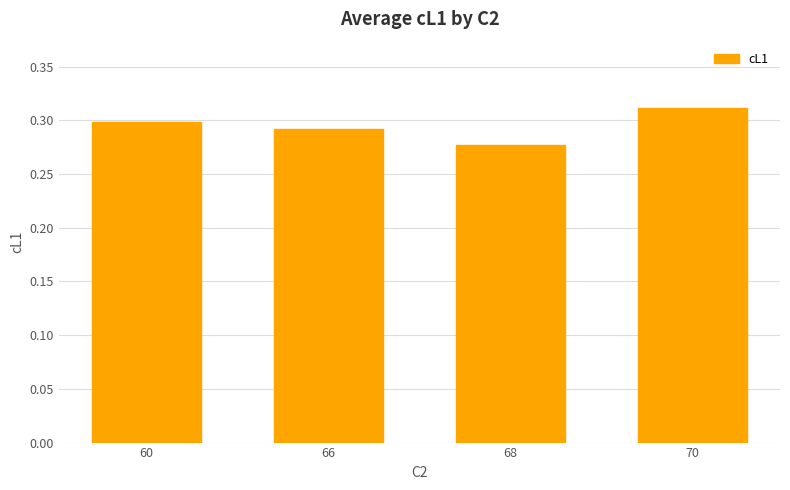

How many categories are shown in the chart?

4